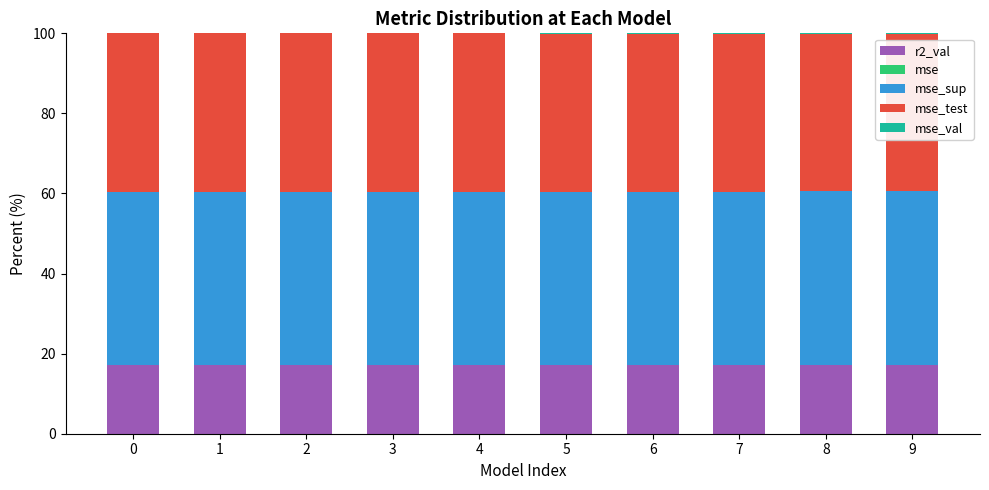

The r2_val series shows 17.1 at 6. True or false?

True